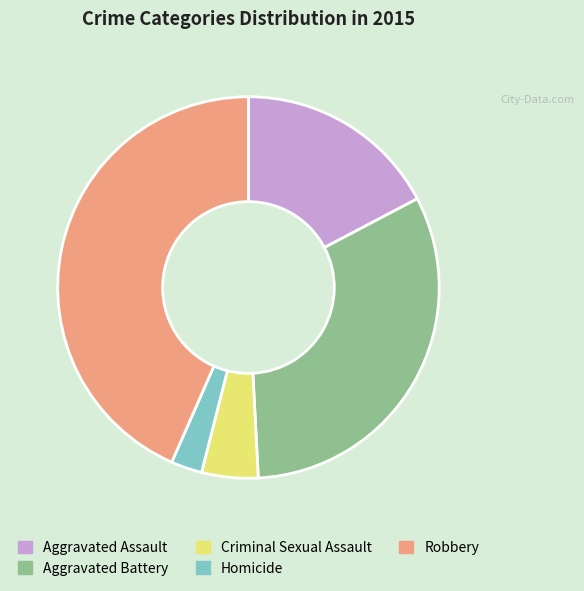

How many segments does this pie chart have?

5